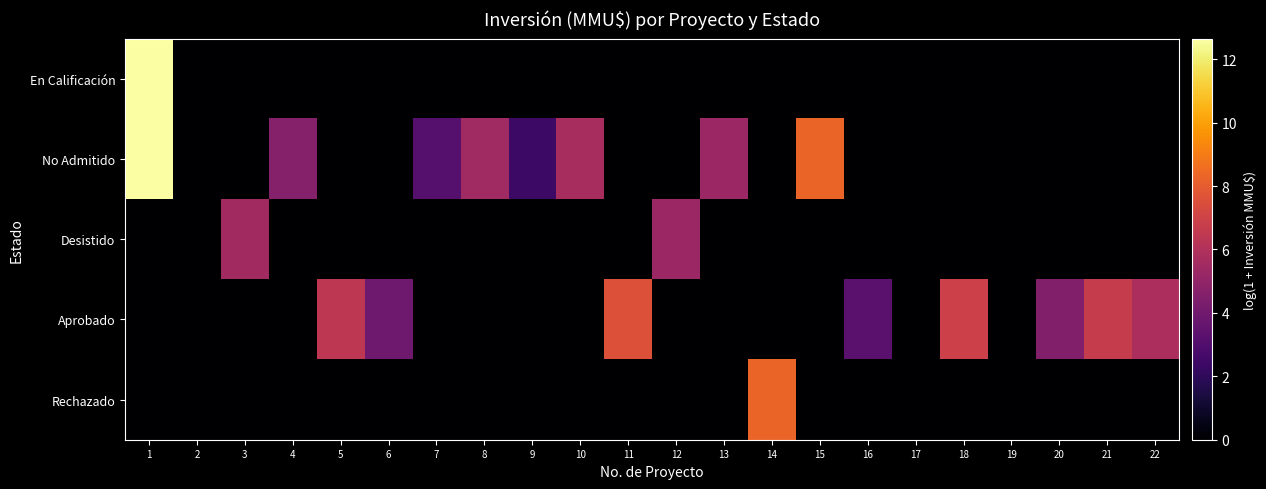

Reading left to right, extract all data points from this chart.

En Calificación: 1=12.7	2=0.0	3=0.0	4=0.0	5=0.0	6=0.0	7=0.0	8=0.0	9=0.0	10=0.0	11=0.0	12=0.0	13=0.0	14=0.0	15=0.0	16=0.0	17=0.0	18=0.0	19=0.0	20=0.0	21=0.0	22=0.0
No Admitido: 1=12.7	2=0.0	3=0.0	4=4.6	5=0.0	6=0.0	7=3.1	8=5.5	9=2.4	10=5.7	11=0.0	12=0.0	13=5.3	14=0.0	15=8.3	16=0.0	17=0.0	18=0.0	19=0.0	20=0.0	21=0.0	22=0.0
Desistido: 1=0.0	2=0.0	3=5.5	4=0.0	5=0.0	6=0.0	7=0.0	8=0.0	9=0.0	10=0.0	11=0.0	12=5.3	13=0.0	14=0.0	15=0.0	16=0.0	17=0.0	18=0.0	19=0.0	20=0.0	21=0.0	22=0.0
Aprobado: 1=0.0	2=0.0	3=0.0	4=0.0	5=6.4	6=3.9	7=0.0	8=0.0	9=0.0	10=0.0	11=7.6	12=0.0	13=0.0	14=0.0	15=0.0	16=3.3	17=0.0	18=6.9	19=0.0	20=4.5	21=6.7	22=5.8
Rechazado: 1=0.0	2=0.0	3=0.0	4=0.0	5=0.0	6=0.0	7=0.0	8=0.0	9=0.0	10=0.0	11=0.0	12=0.0	13=0.0	14=8.3	15=0.0	16=0.0	17=0.0	18=0.0	19=0.0	20=0.0	21=0.0	22=0.0